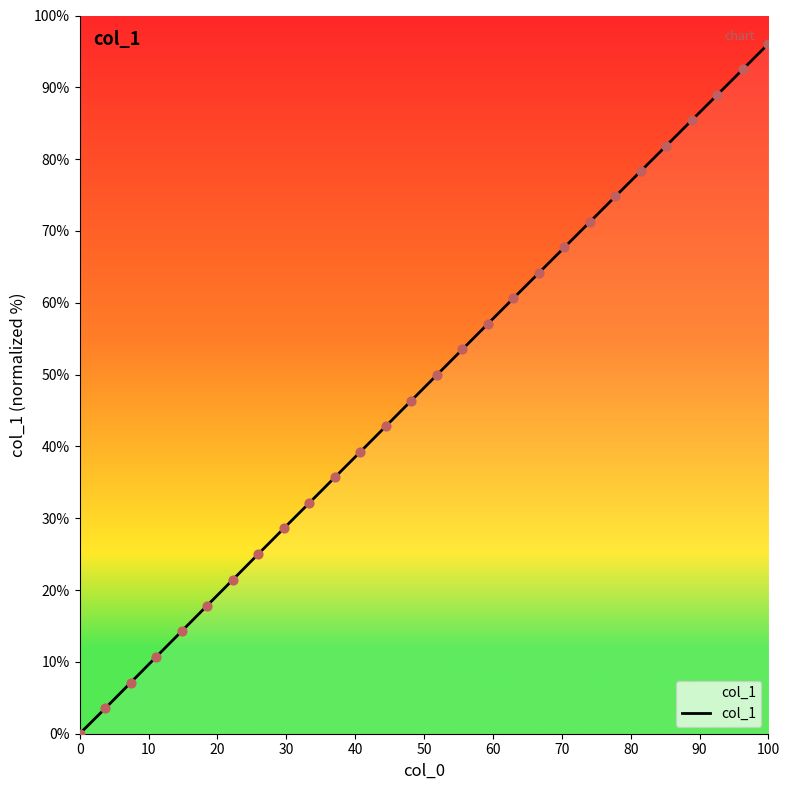

What is the maximum value shown in the chart?

96.1